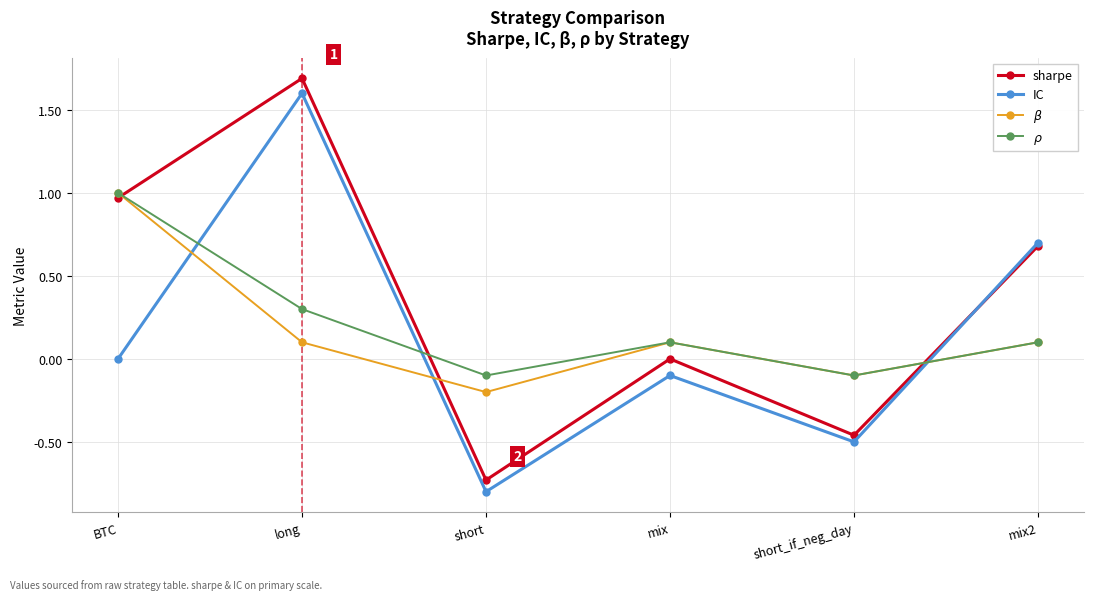

What are all the series names shown in the legend?

sharpe, IC, $\beta$, $\rho$